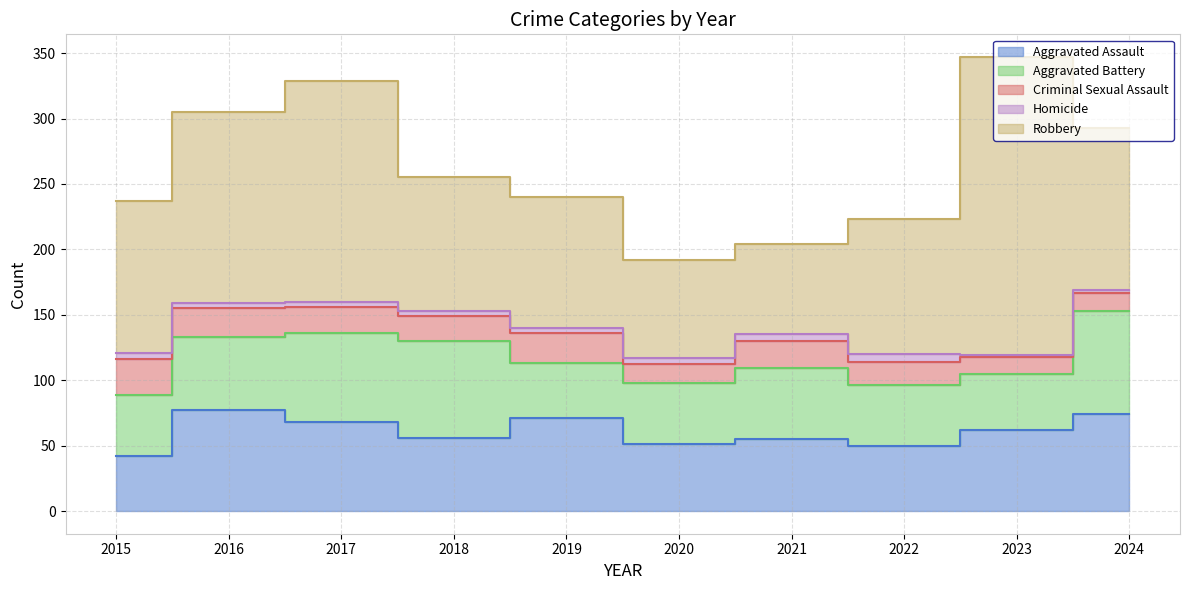

Which category has the lowest value in the Homicide series?

2023